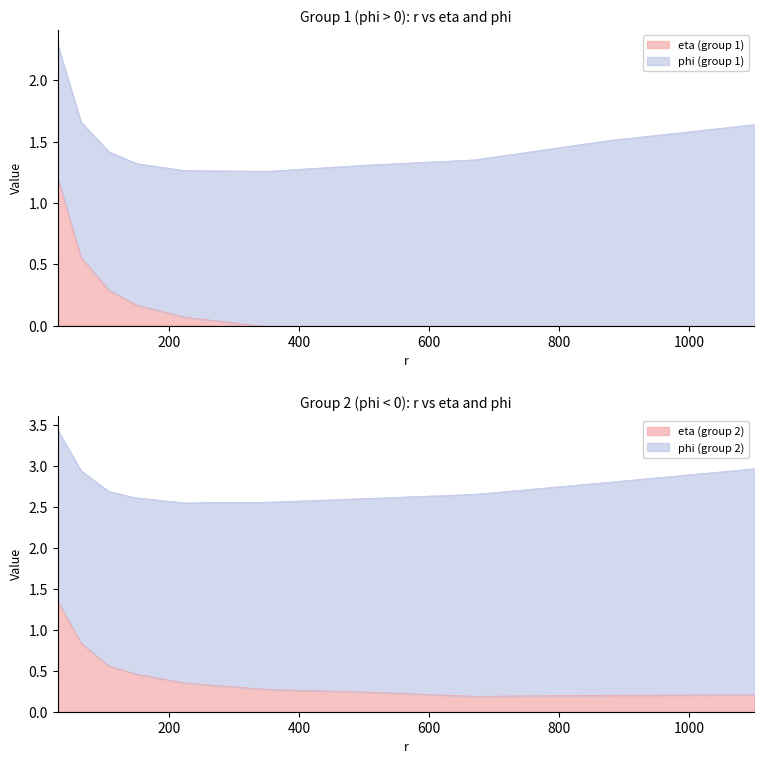

Is it true that the value at 64.1516 is 0.2?

False